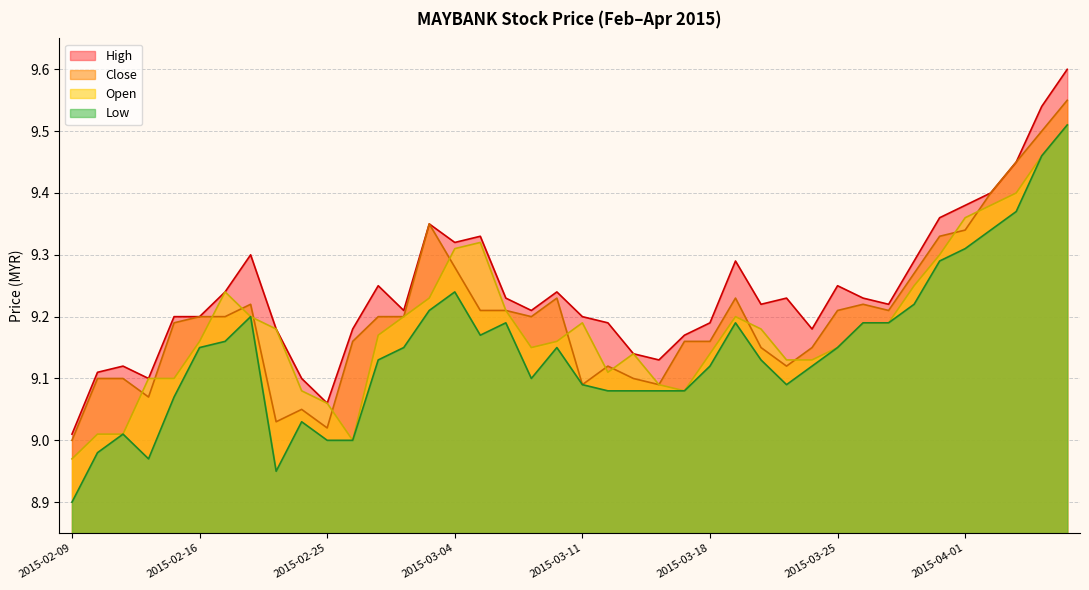

In low, how many points are higher than both neighbors (excluding endpoints)?

7